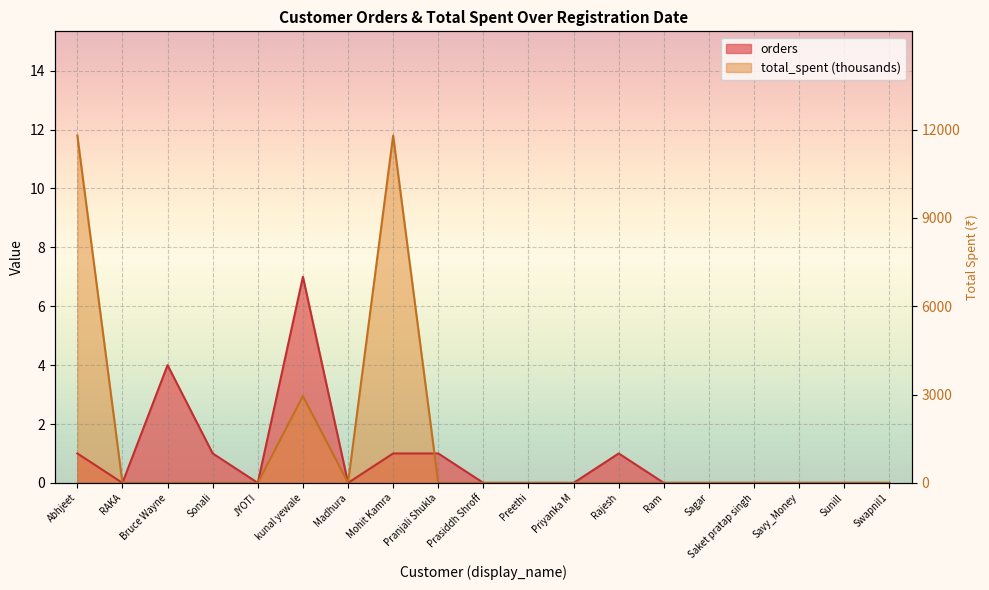

Count the number of categories in the chart.

19